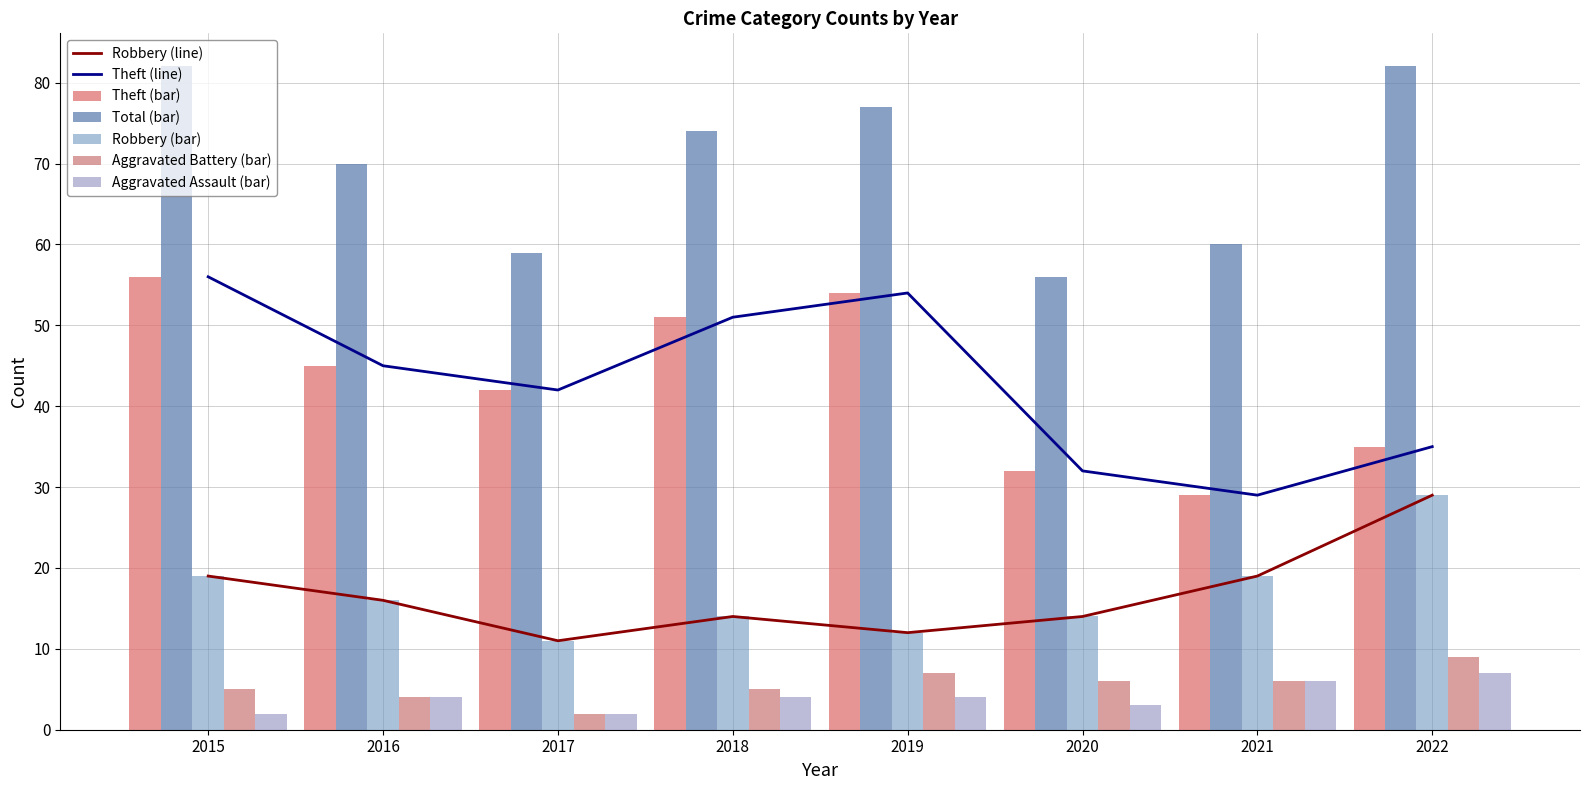

Where is Aggravated Battery nearest to the value 5?

2015